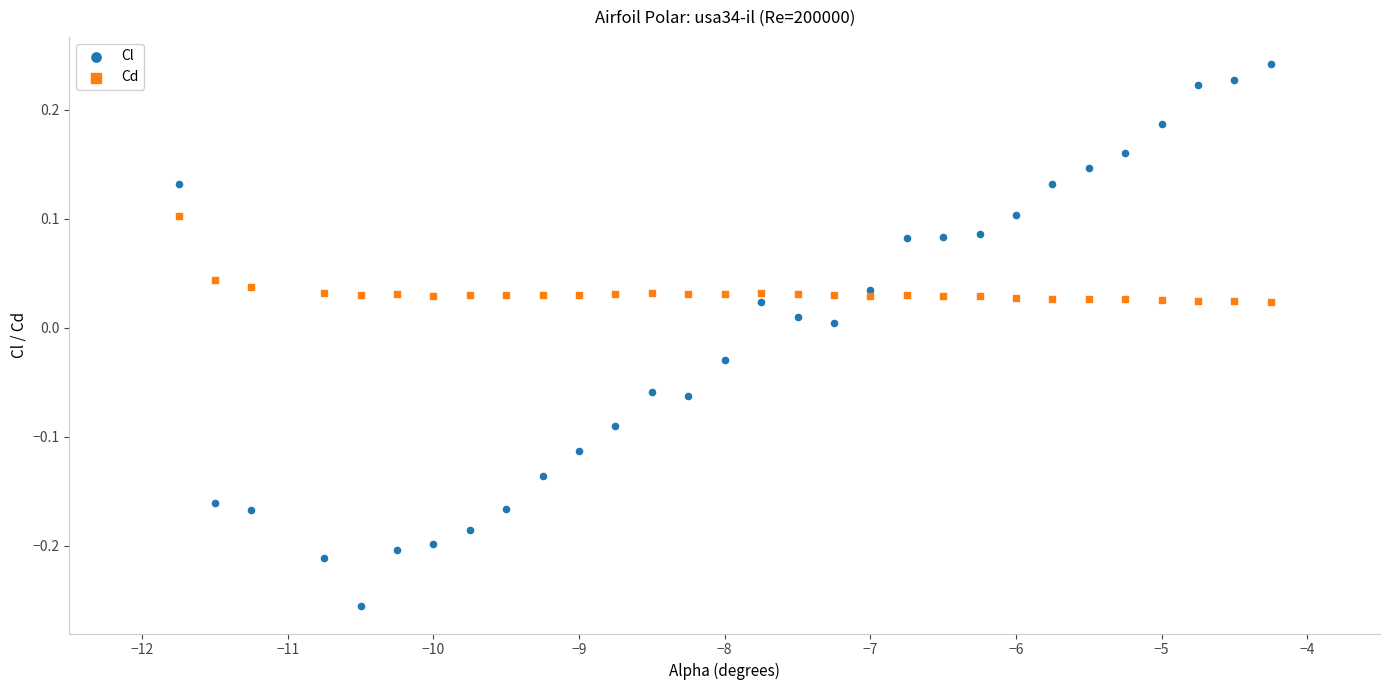

Which series contains the highest Y value?

Cl